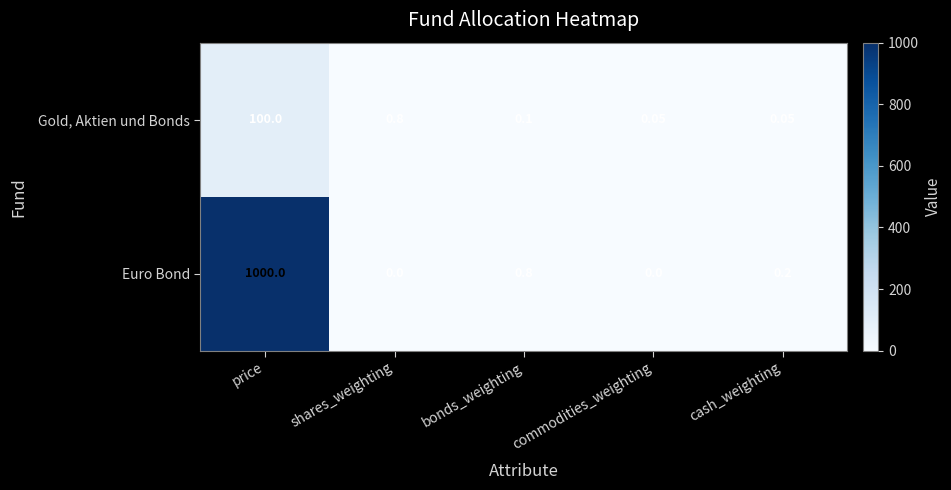

Which series has the largest total across all categories?

Euro Bond